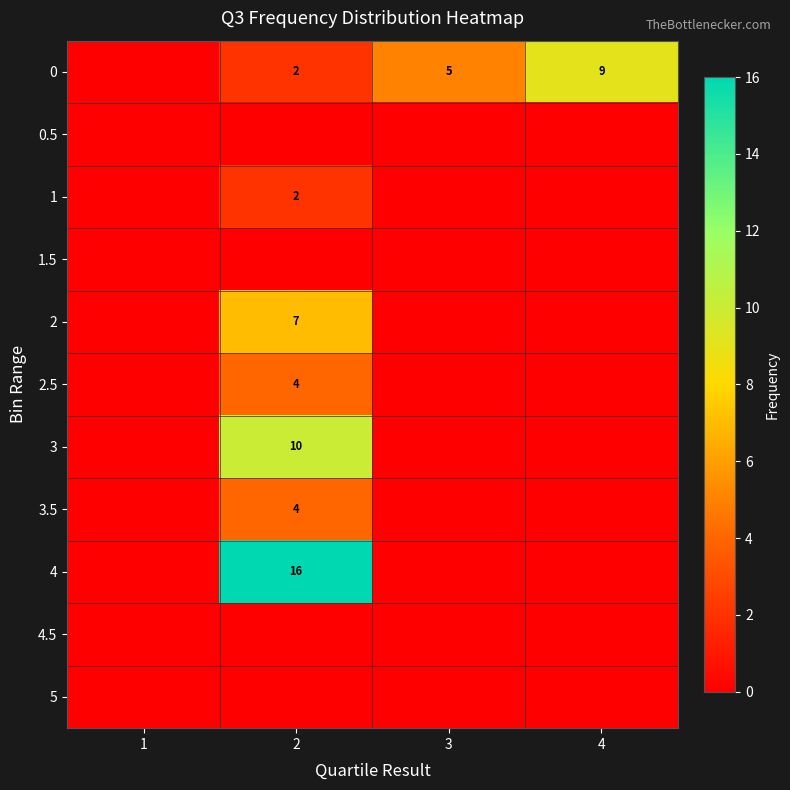

Is it true that 2.5 equals 4 at 2?

True